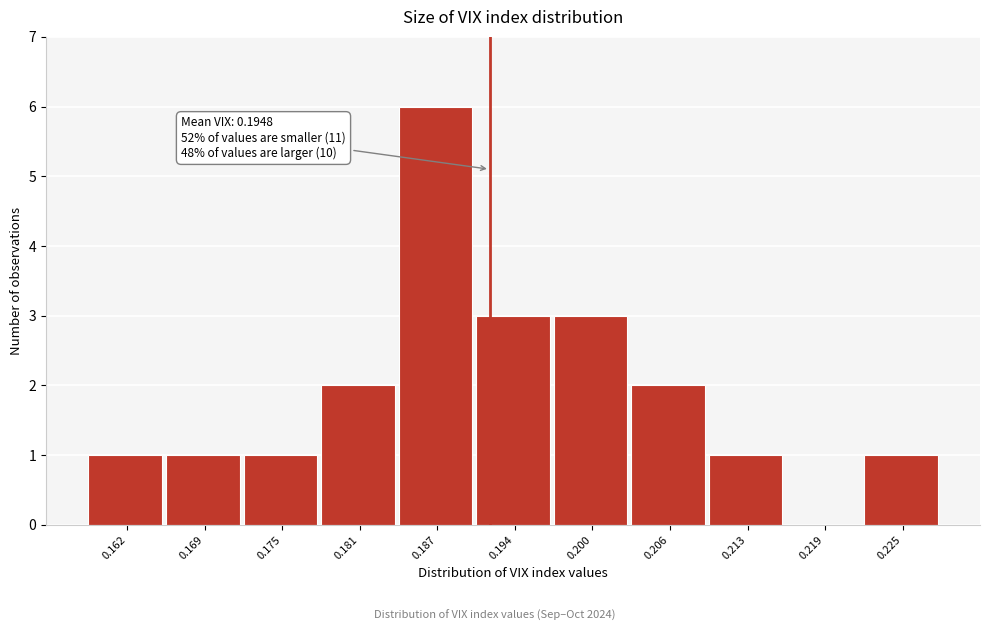

Reading left to right, transcribe all the data shown in this chart.

0.162=1	0.169=1	0.175=1	0.181=2	0.187=6	0.194=3	0.200=3	0.206=2	0.213=1	0.219=0	0.225=1